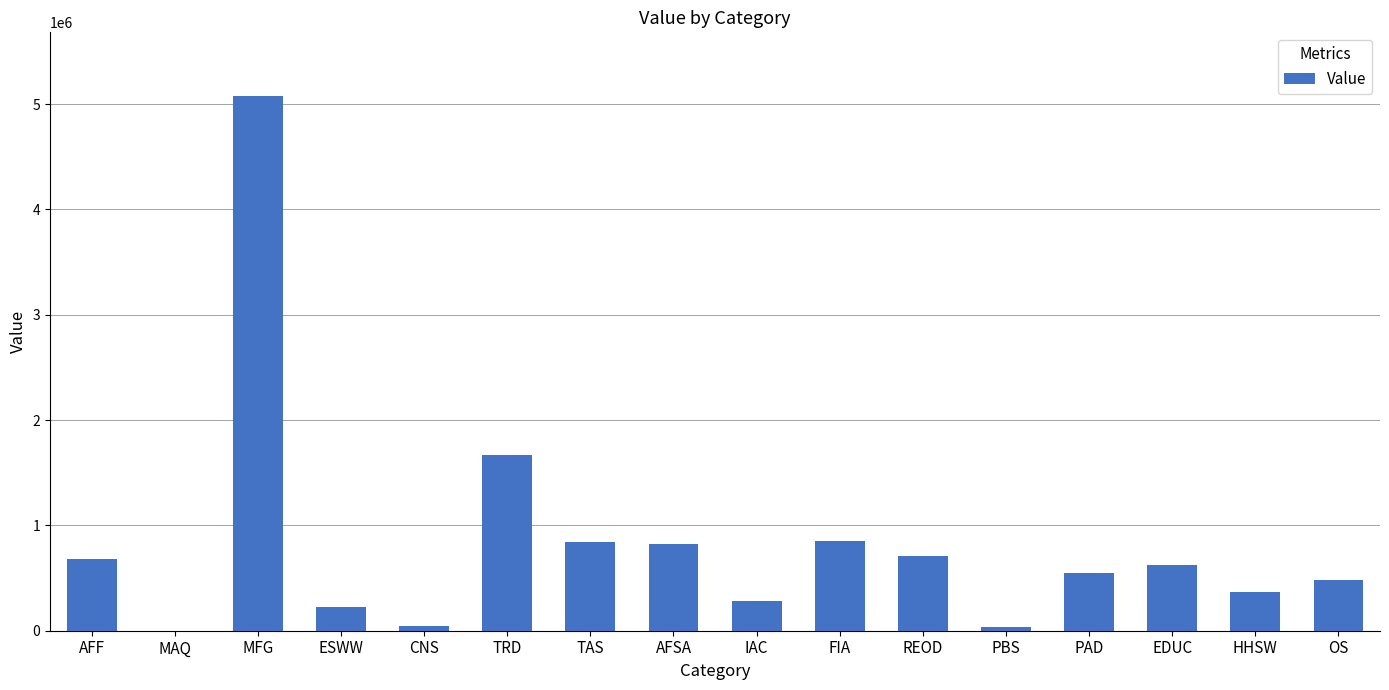

What is the greatest value displayed?

5072181.9